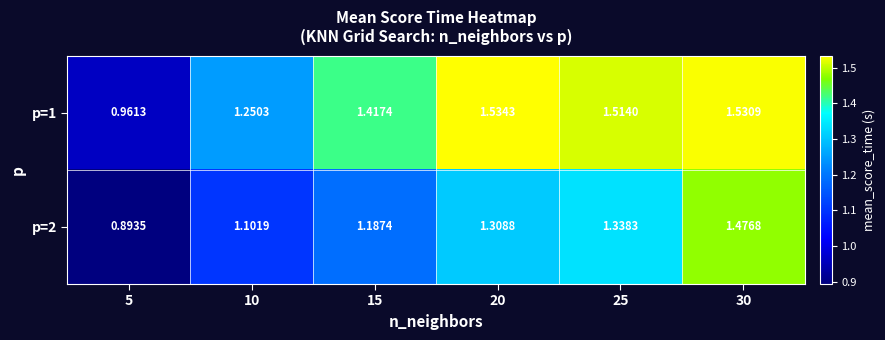

Reading left to right, transcribe all the data shown in this chart.

p=1: 5=1.0	10=1.3	15=1.4	20=1.5	25=1.5	30=1.5
p=2: 5=0.9	10=1.1	15=1.2	20=1.3	25=1.3	30=1.5